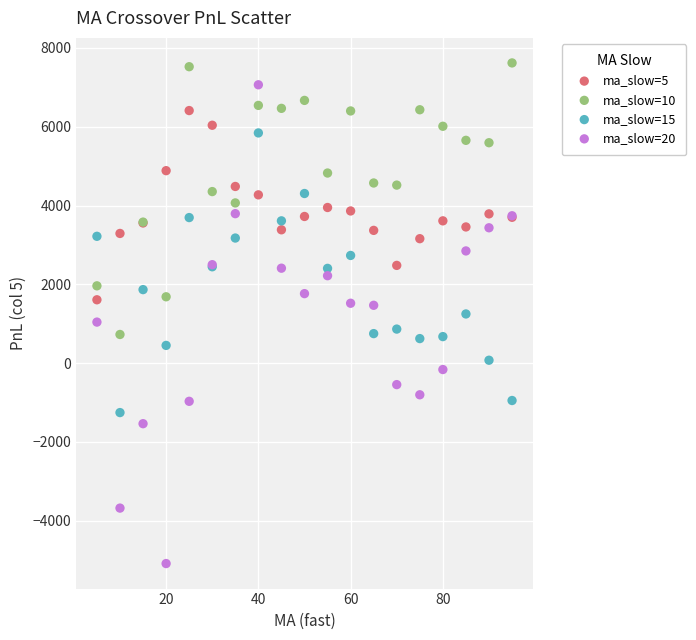

Which series has the widest spread of Y values?

ma_slow=20